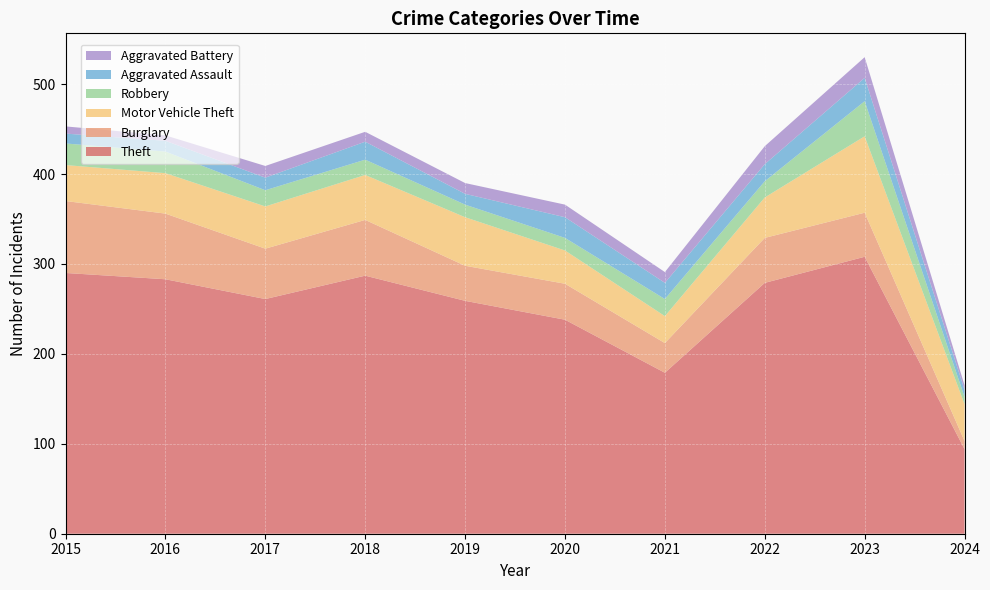

Reading left to right, what are all the values shown in this chart?

Theft: 2015=290	2016=283	2017=261	2018=287	2019=259	2020=238	2021=179	2022=279	2023=308	2024=94
Burglary: 2015=80	2016=73	2017=56	2018=62	2019=39	2020=40	2021=33	2022=50	2023=49	2024=9
Motor Vehicle Theft: 2015=40	2016=45	2017=47	2018=50	2019=54	2020=37	2021=30	2022=45	2023=85	2024=41
Robbery: 2015=24	2016=24	2017=18	2018=17	2019=14	2020=14	2021=19	2022=18	2023=39	2024=8
Aggravated Assault: 2015=11	2016=12	2017=14	2018=20	2019=12	2020=23	2021=18	2022=19	2023=26	2024=8
Aggravated Battery: 2015=8	2016=6	2017=13	2018=11	2019=12	2020=14	2021=12	2022=20	2023=23	2024=5